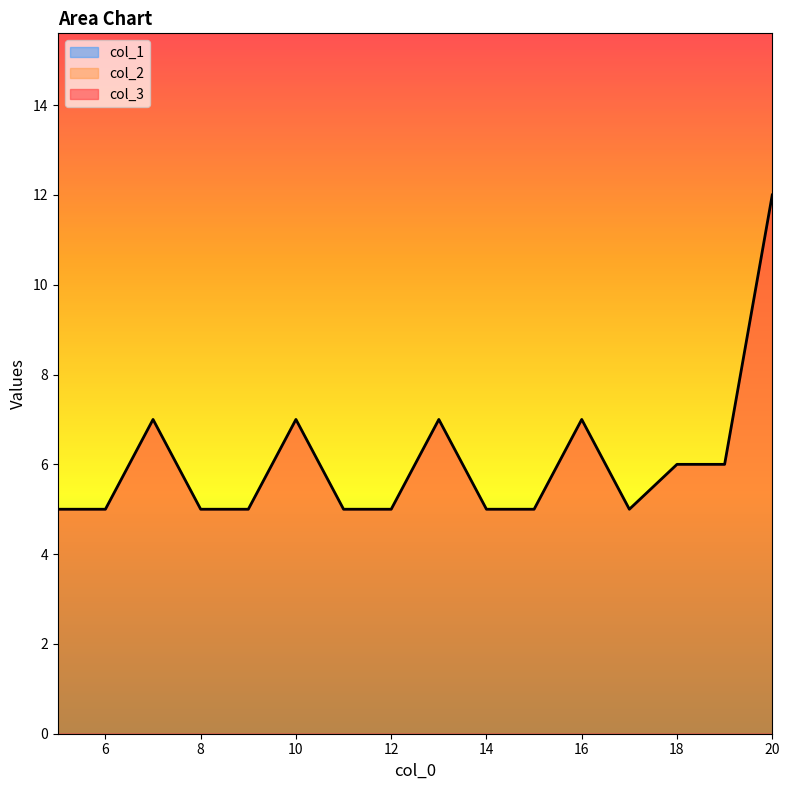

What are all the series names shown in the legend?

col_3, col_1, col_2